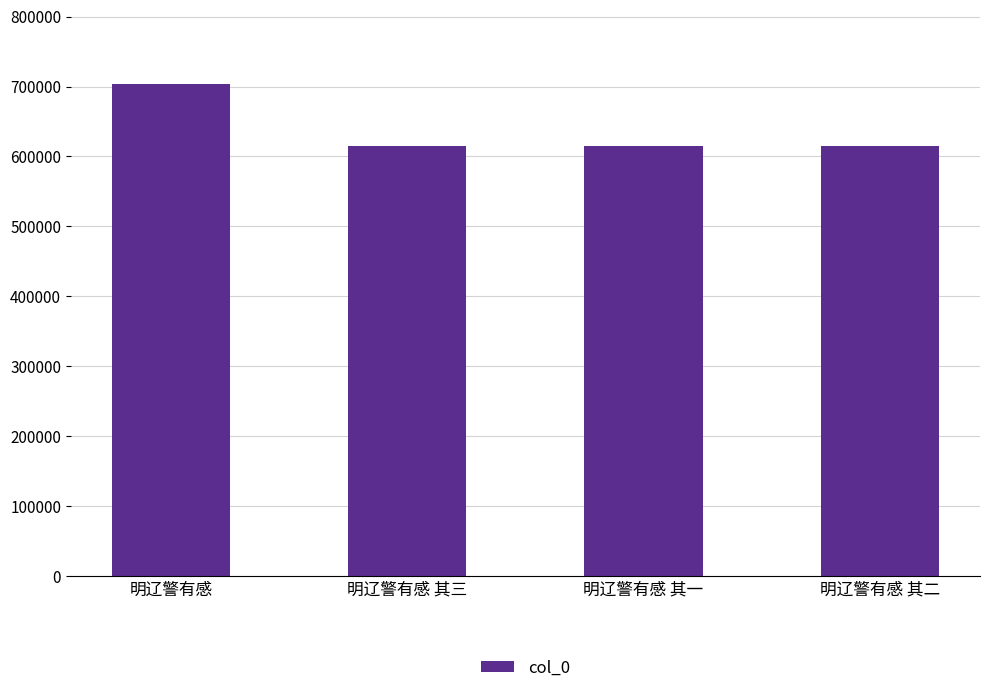

What is the label of the 2nd bar from the left?

明辽警有感 其三